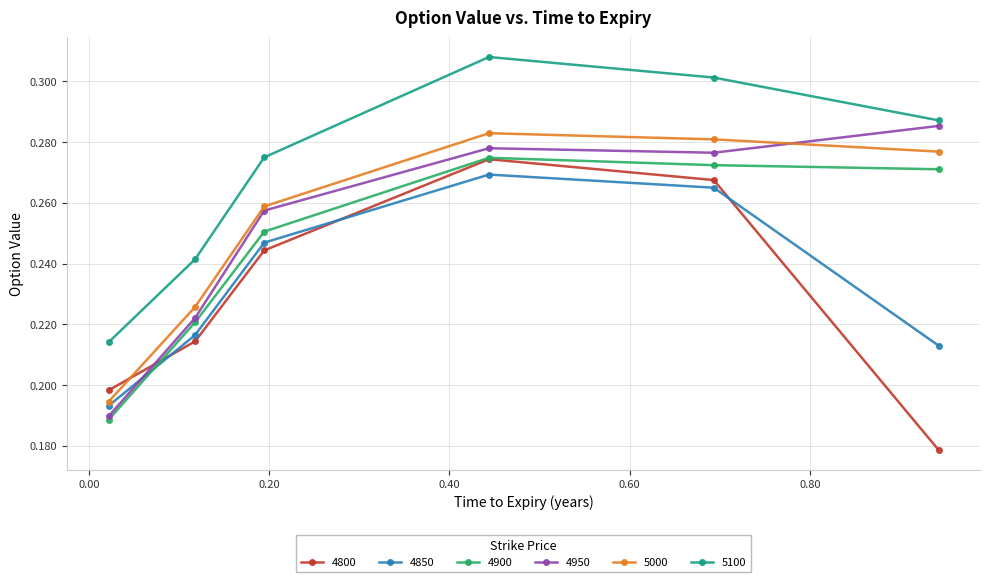

At how many categories does at least one series exceed 0?

6